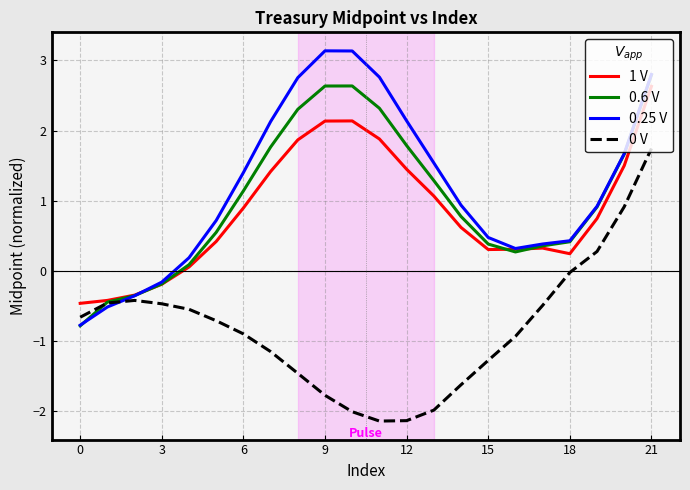

What is the minimum value for 0.25 V?

-0.8